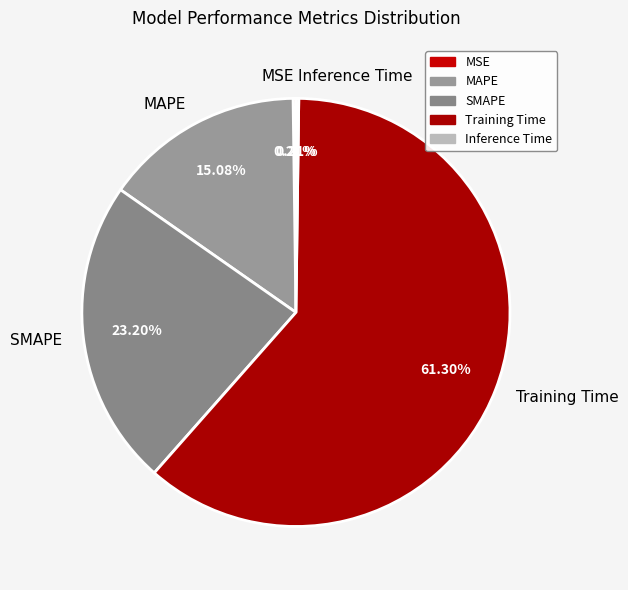

Do SMAPE and Training Time together represent more than half of the pie?

Yes